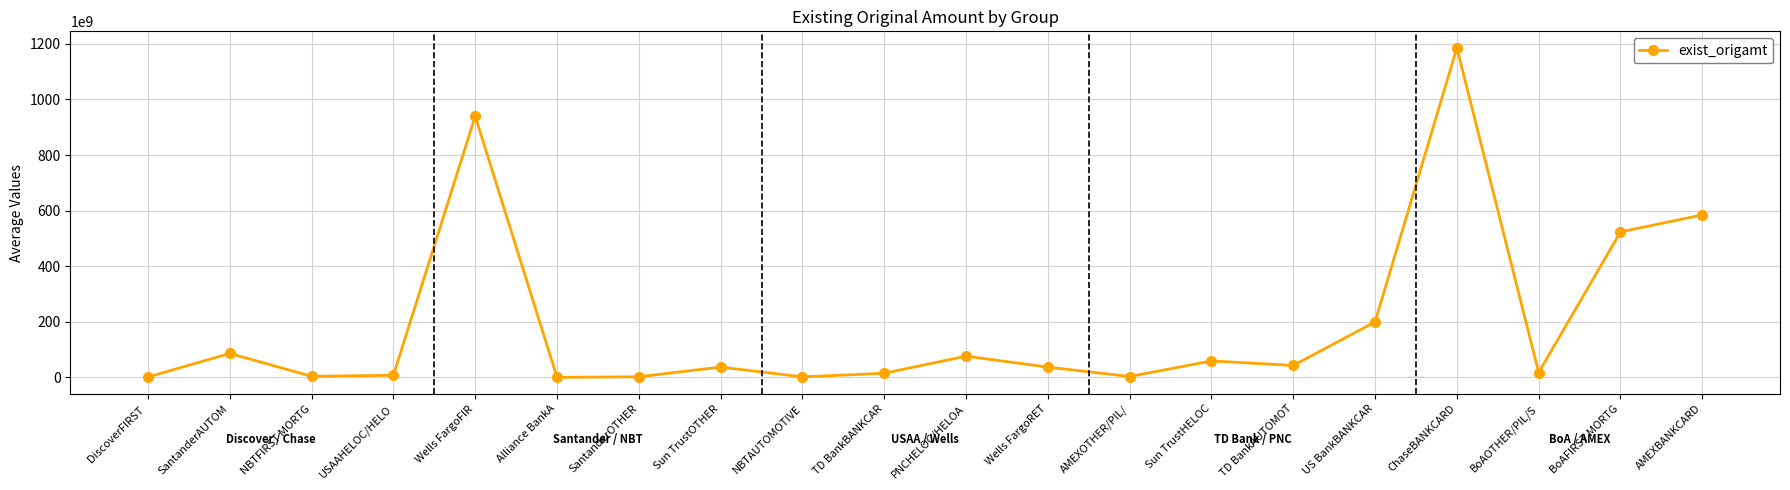

What is the average value?

191072590780